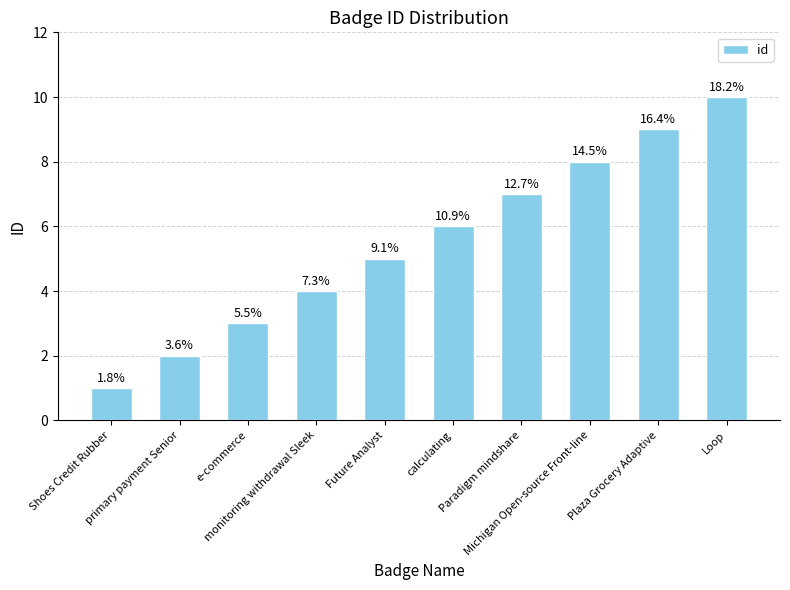

Does the chart contain any negative values?

No